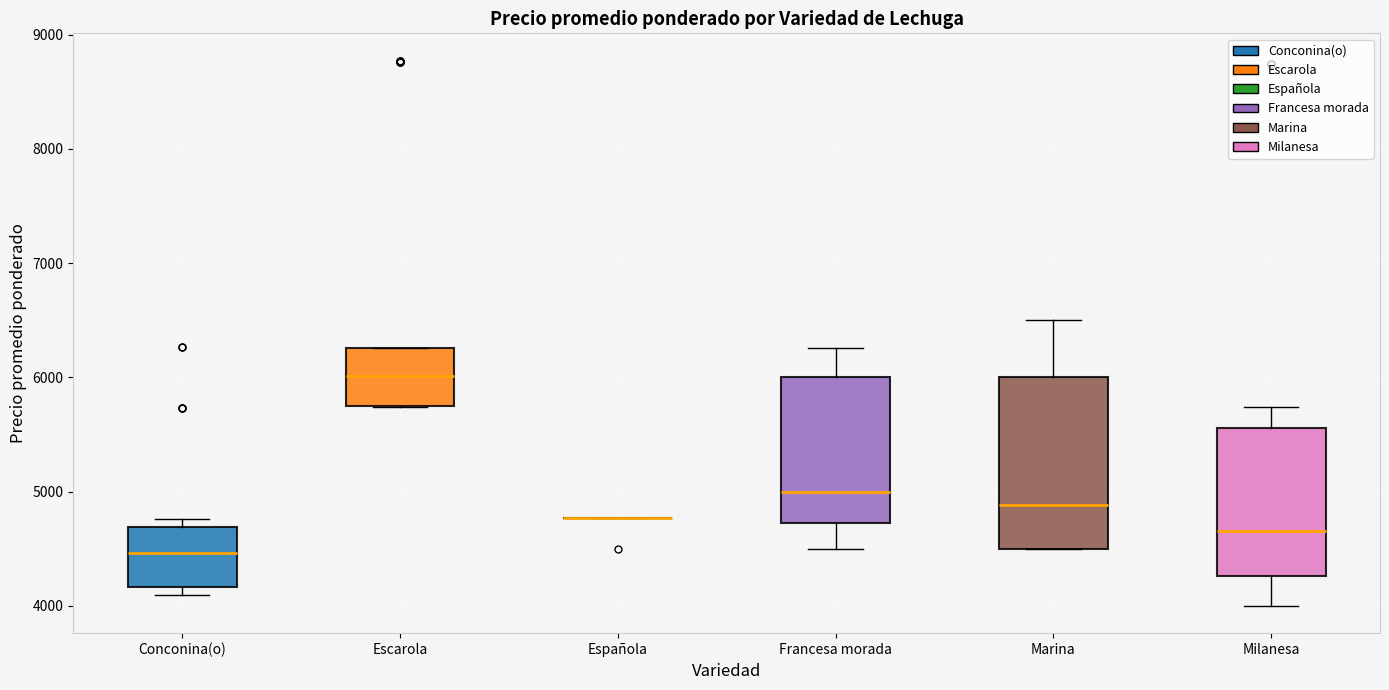

Reading left to right, read every box against the y-axis: the position of its median line, the range the box covers, and the ends of its whiskers. The values are not printed on the chart, so give them approximately, as read against the axis.

Conconina(o): median 4500, box 4200 to 4700, whiskers 4100 to 4800
Escarola: median 6000, box 5700 to 6300, whiskers 5700 to 6300
Española: box collapsed to a line at 4800, whiskers 4800 to 4800
Francesa morada: median 5000, box 4700 to 6000, whiskers 4500 to 6300
Marina: median 4900, box 4500 to 6000, whiskers 4500 to 6500
Milanesa: median 4700, box 4300 to 5600, whiskers 4000 to 5700